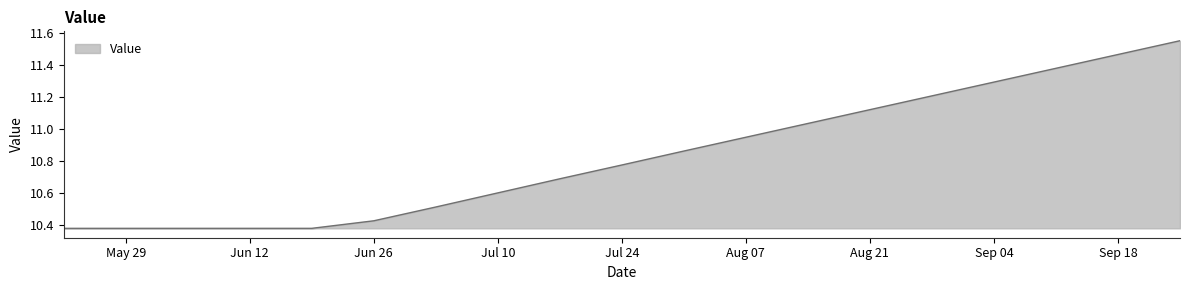

Does the chart have visible grid lines?

No